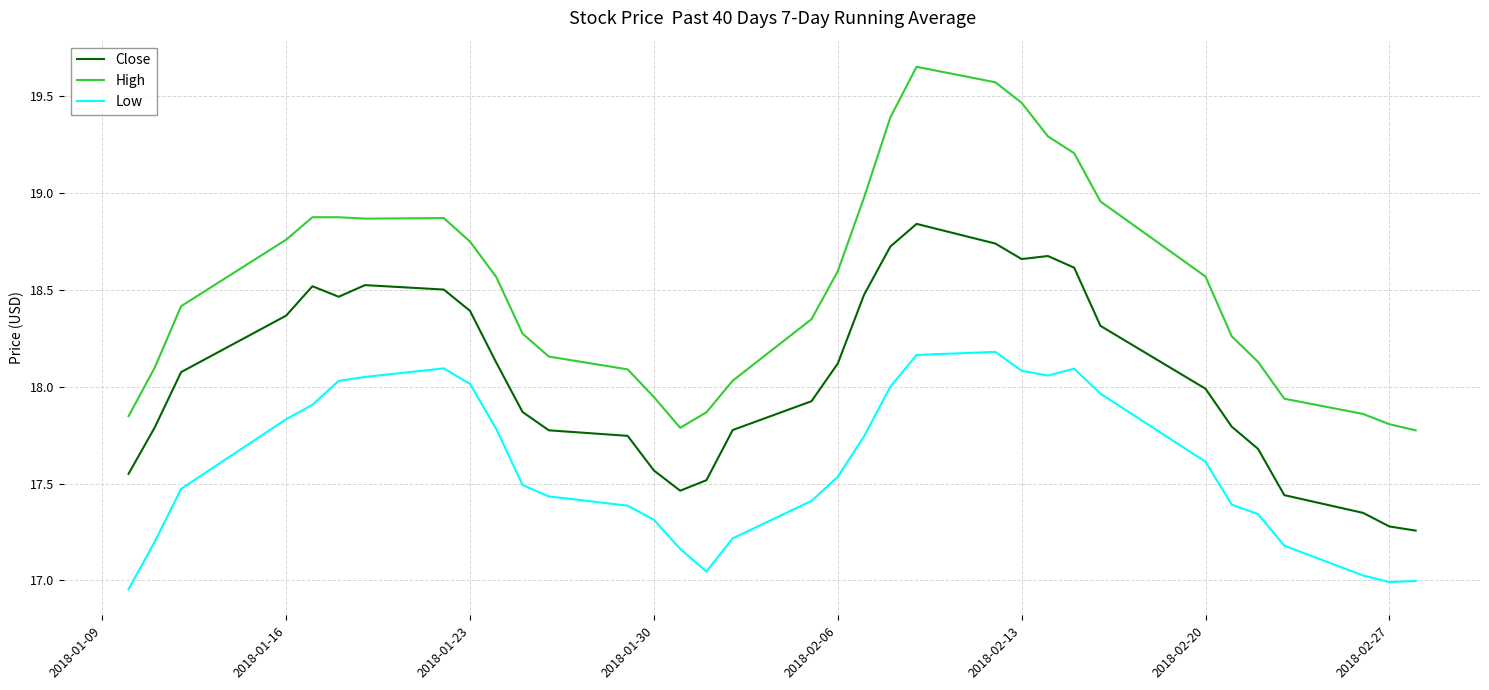

What is the difference between the second highest and second lowest values in the High series?

1.8